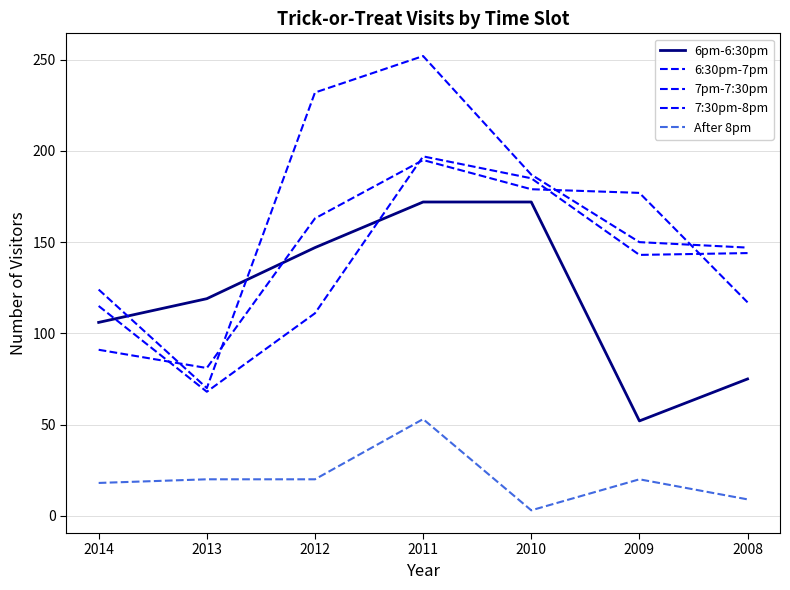

Is it true that 6:30pm-7pm equals 130 at 2014?

False